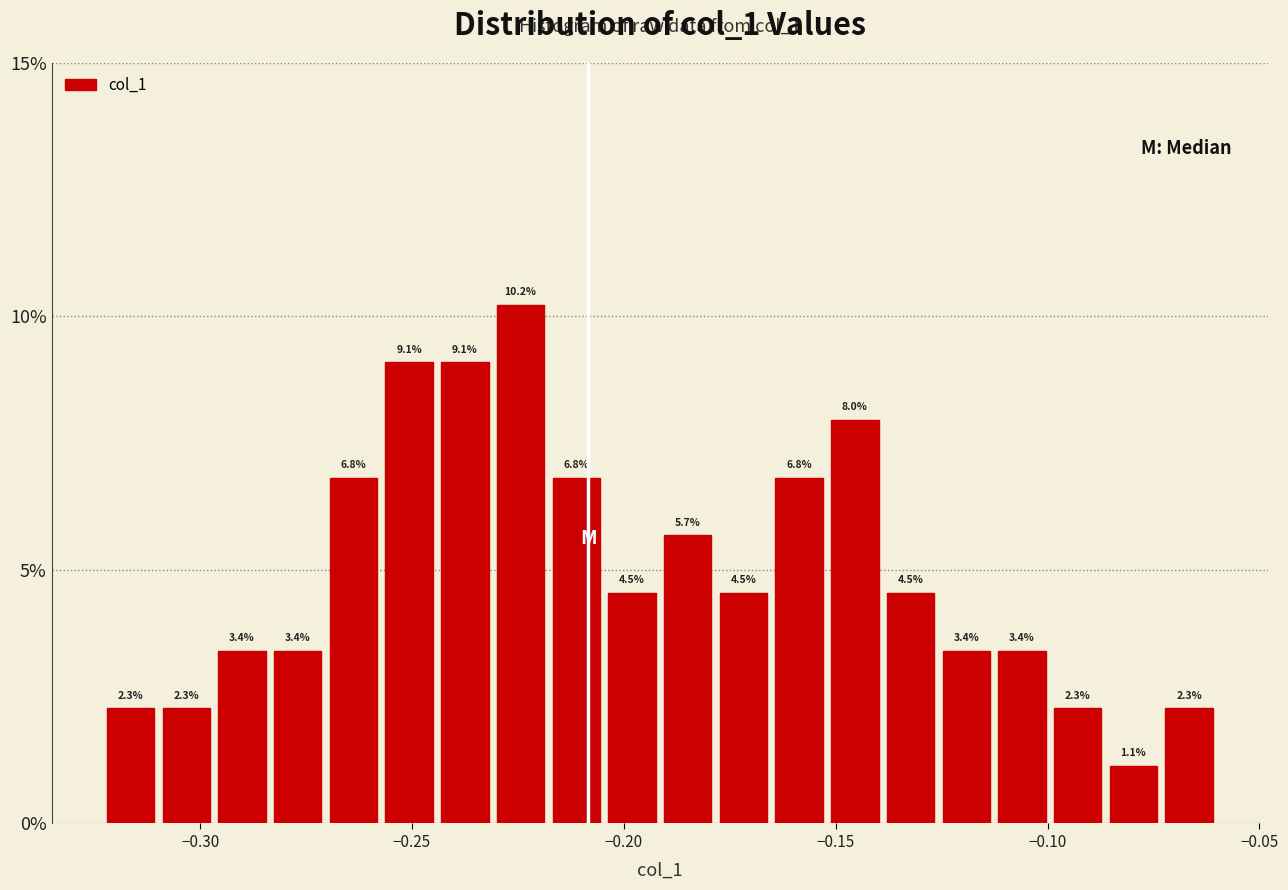

Around what value on the x-axis is the tallest bar? Give the approximate position of its centre, as read against the axis.

-0.225